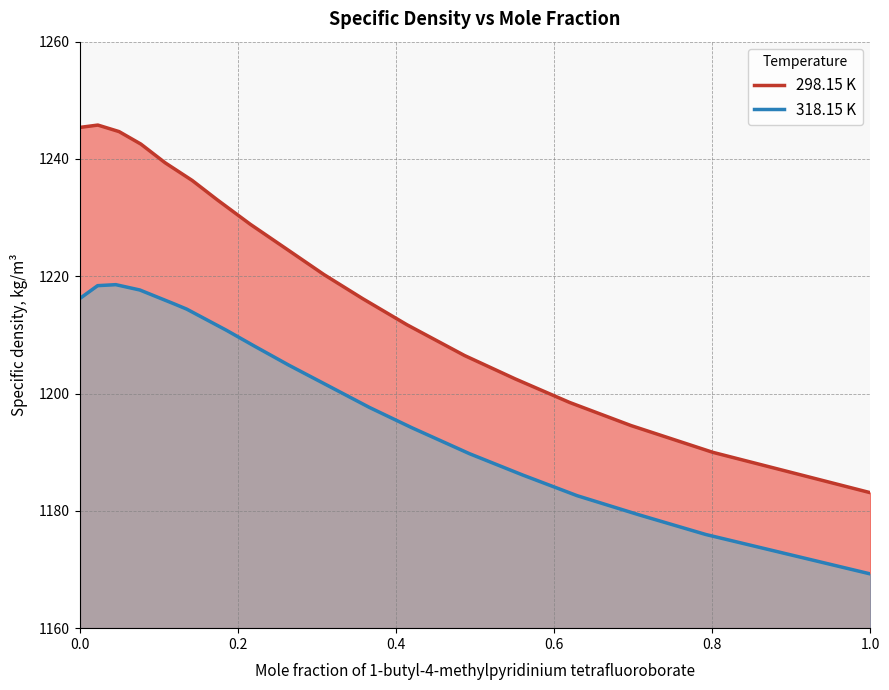

What is the highest value of the 298.15 K series?

1245.8